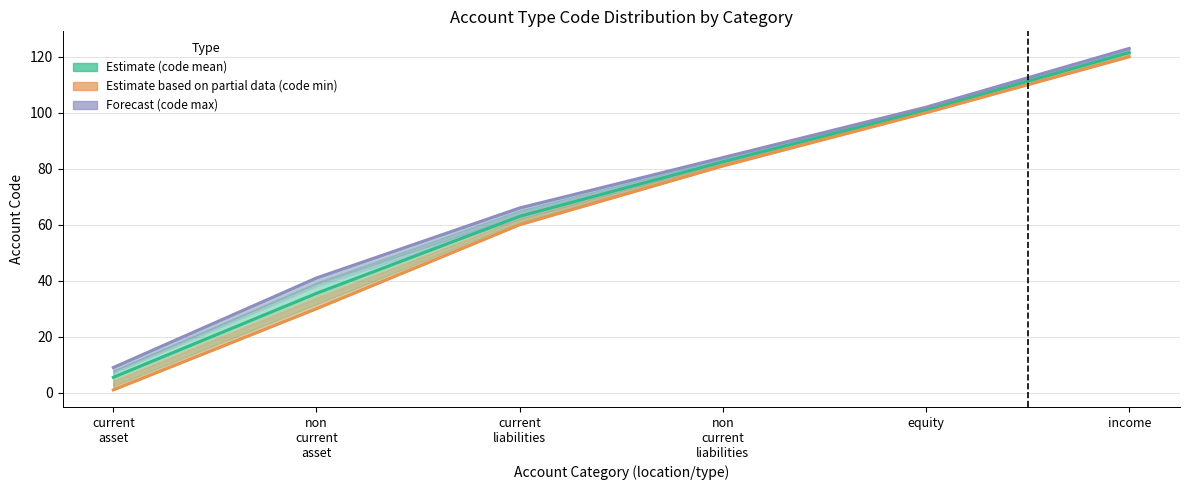

What is the label of the 3rd point from the right?

non
current
liabilities